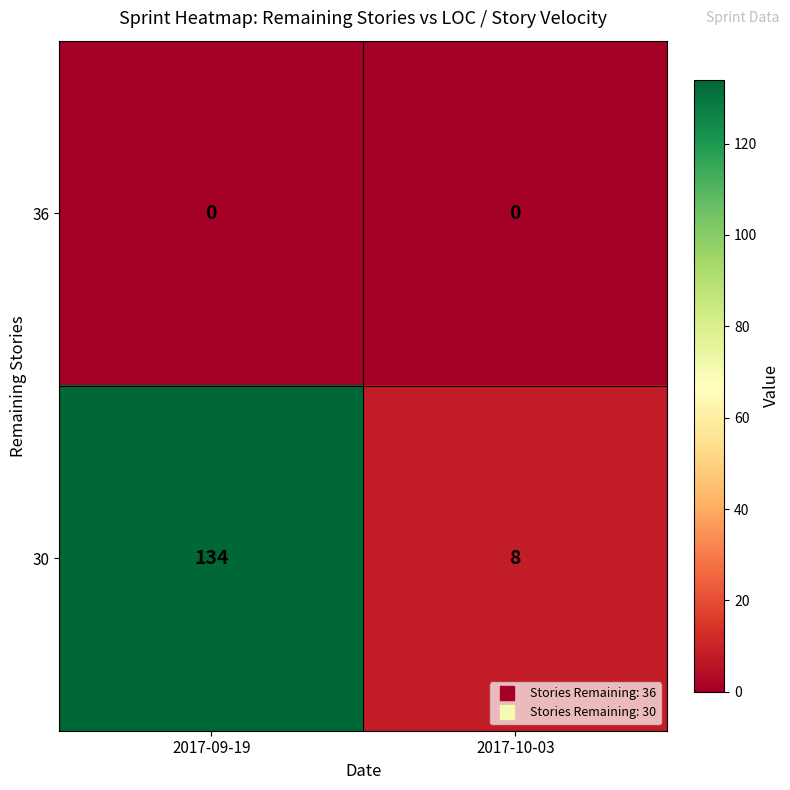

Which series has the widest spread of values?

30